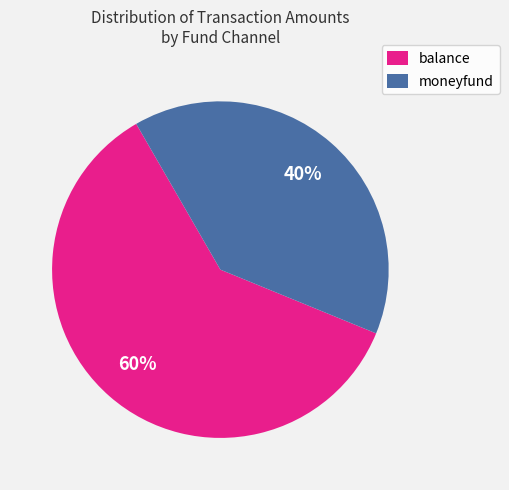

Which category accounts for the majority?

balance